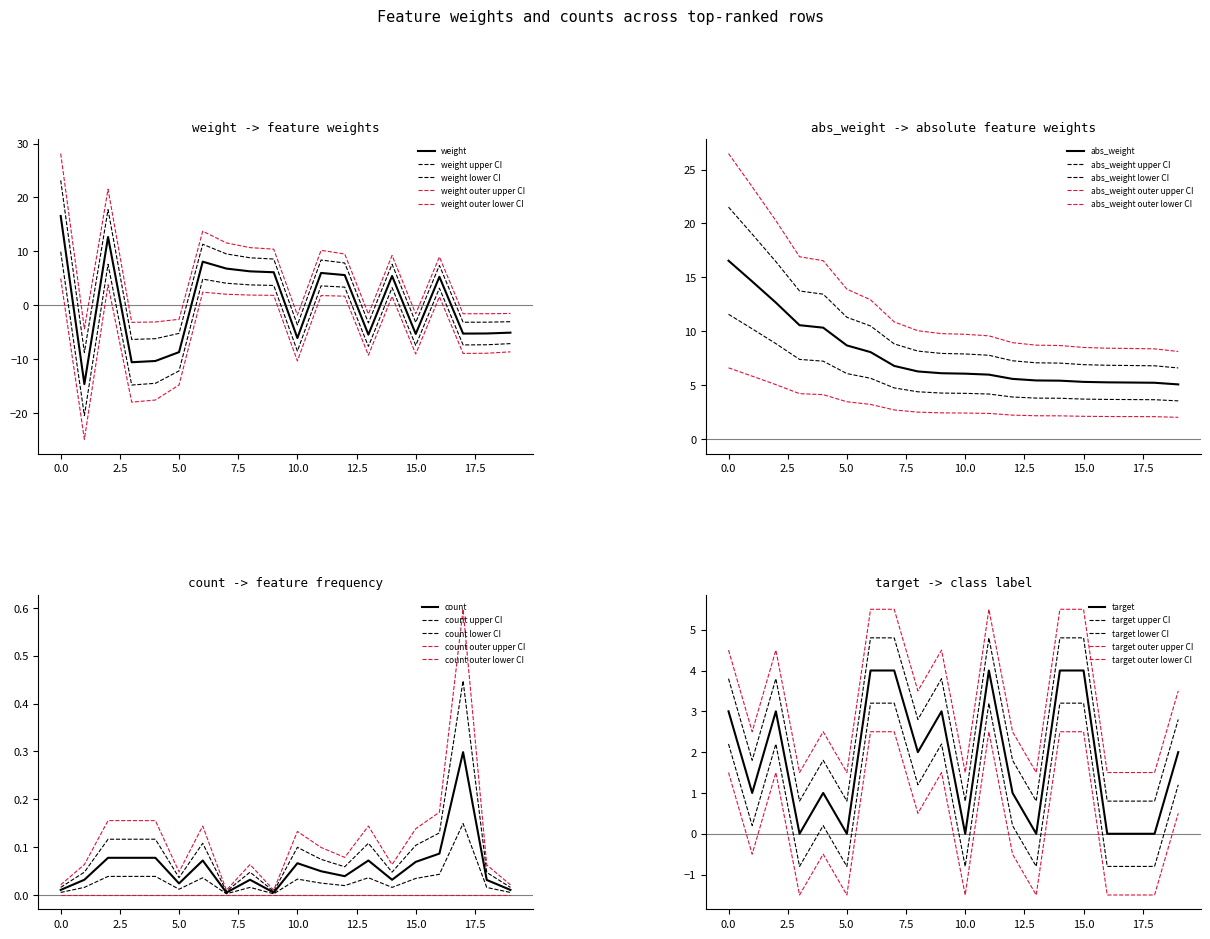

Which series has the widest spread of values?

weight